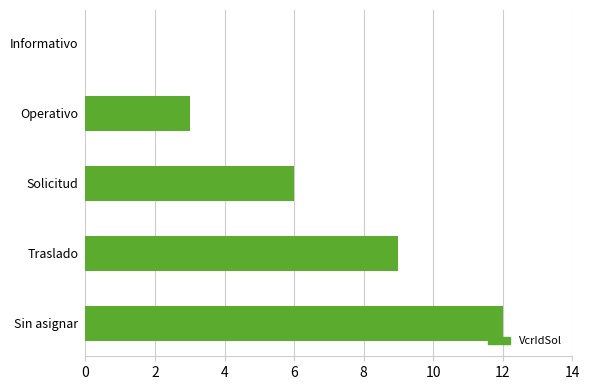

What is the sum of all values?

30